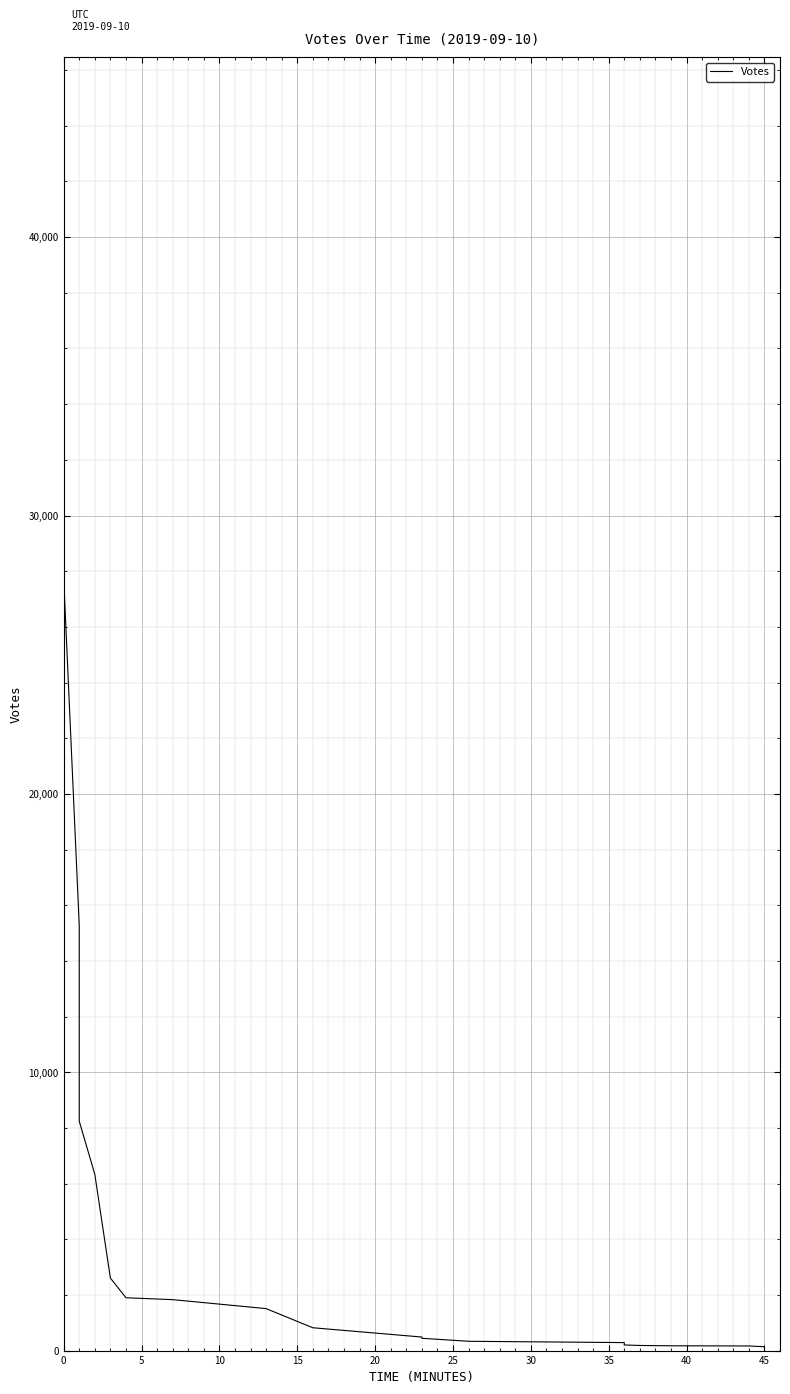

Which has a higher value, 10 or 30?

10